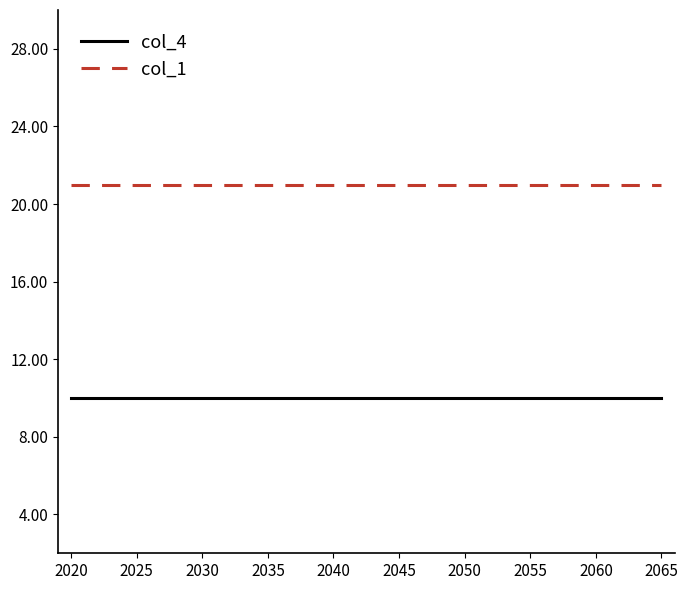

List the series in order of their overall mean, lowest first.

col_4, col_1